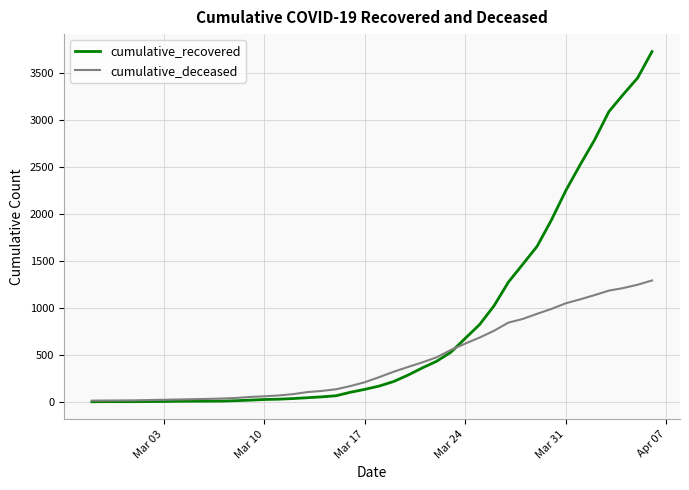

Which series has the largest total across all categories?

cumulative_recovered